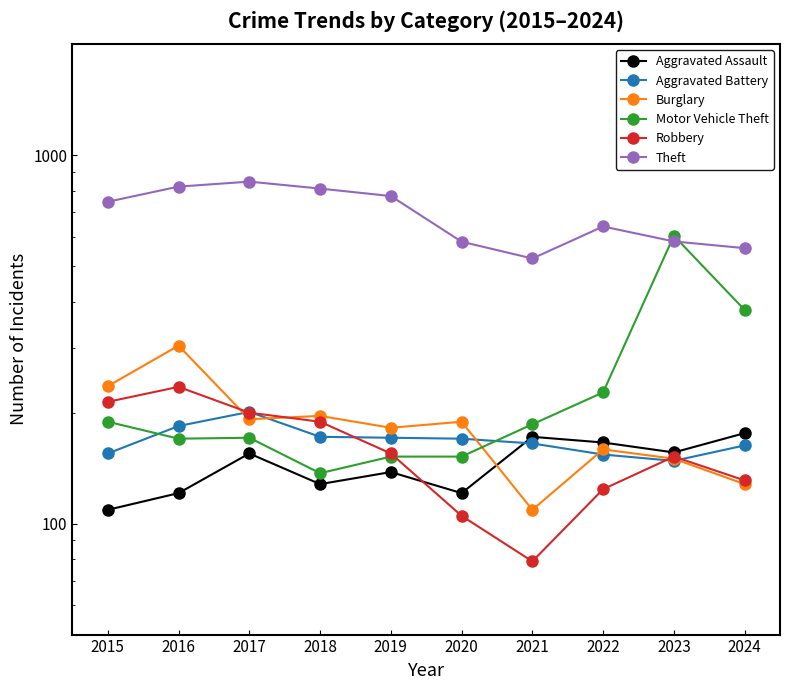

True or false: Theft has more than 0 points higher than both neighbors.

True